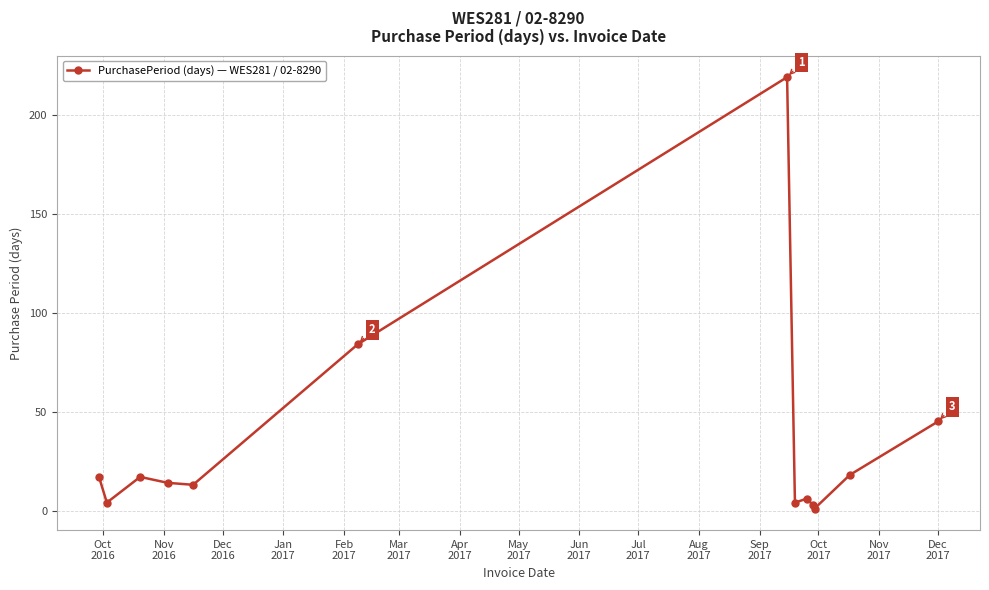

What is the difference between the second highest and minimum values?

83